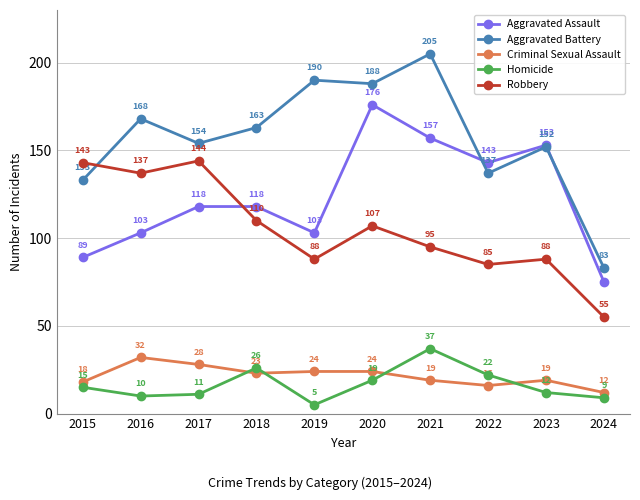

List the series in order of their peak value, lowest first.

Criminal Sexual Assault, Homicide, Robbery, Aggravated Assault, Aggravated Battery